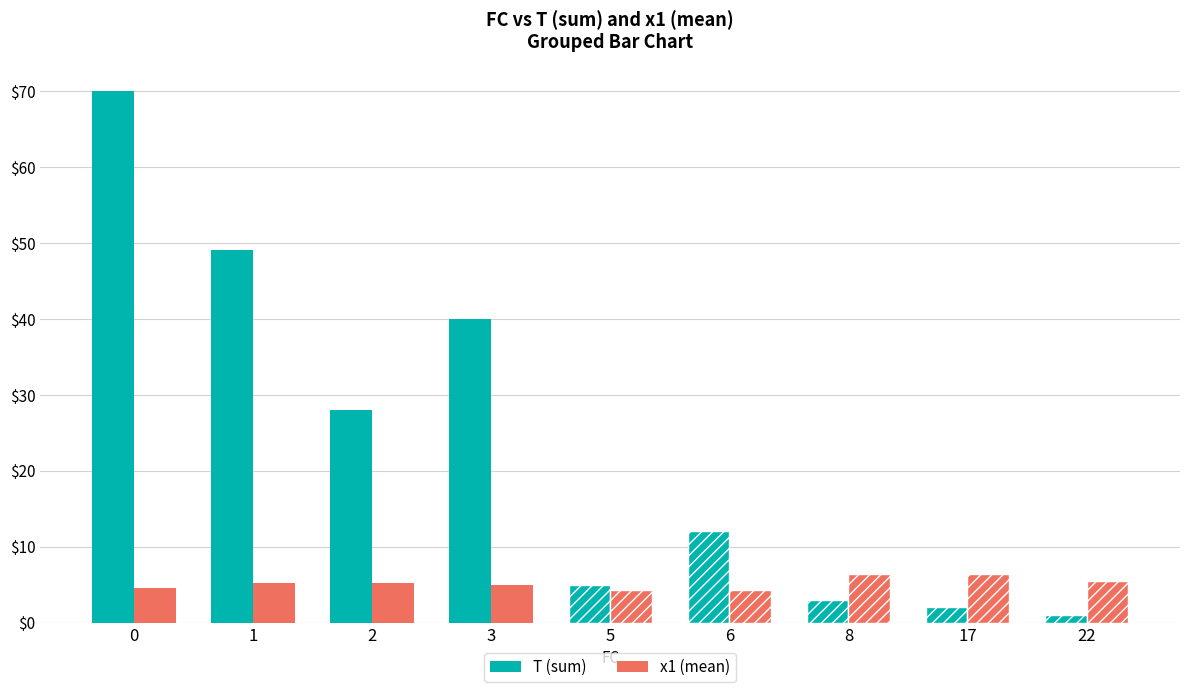

What is the sum of all x1 (mean) values?

46.8